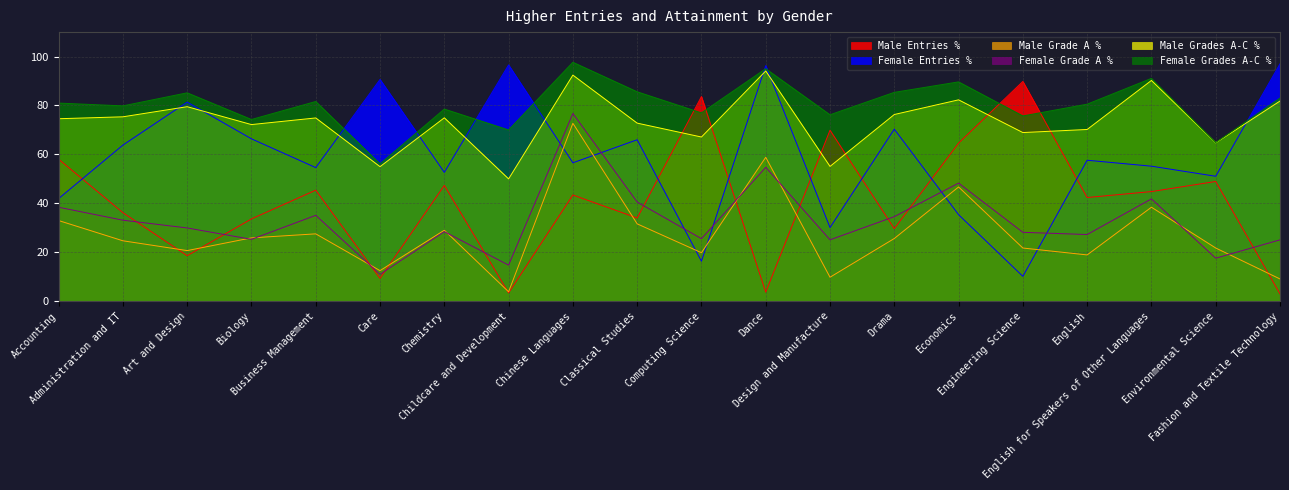

Which series has the largest total across all categories?

Female Grades A-C %